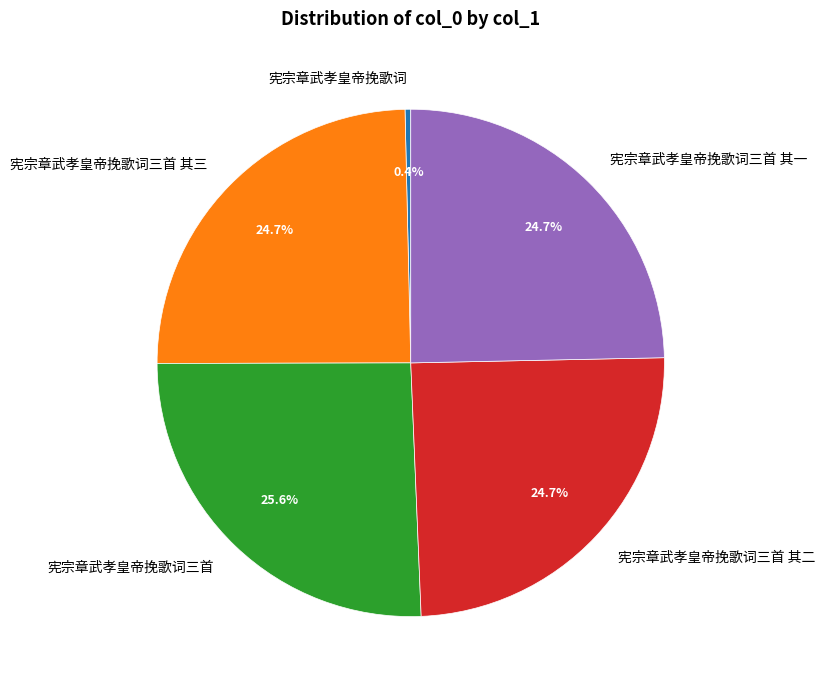

Approximately how many times larger is the value at 宪宗章武孝皇帝挽歌词三首 其二 compared to 宪宗章武孝皇帝挽歌词三首?

1.0